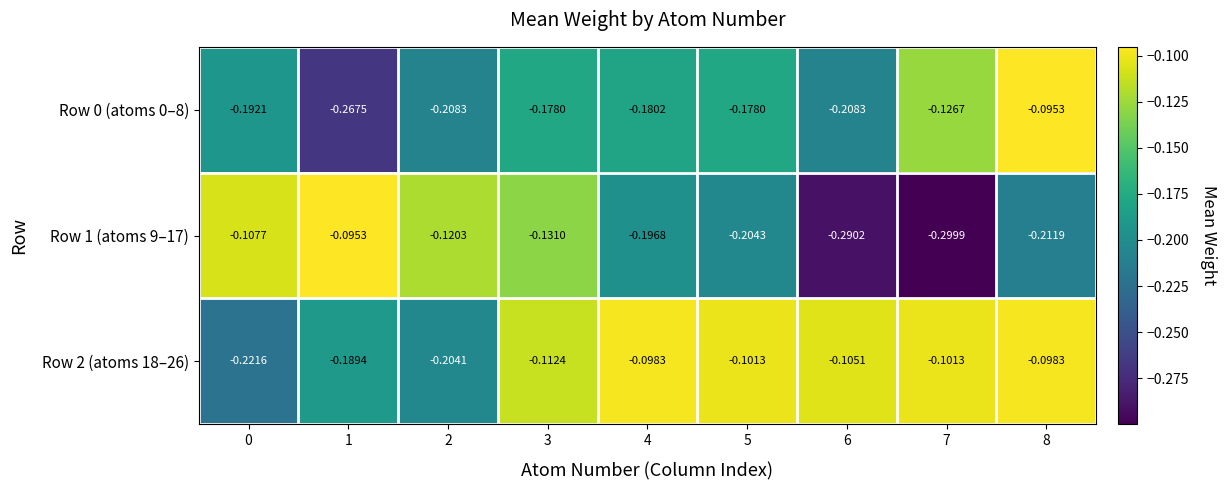

Is the value of Row 2 (atoms 18–26) at 4 greater than the value of Row 1 (atoms 9–17) at 4?

Yes